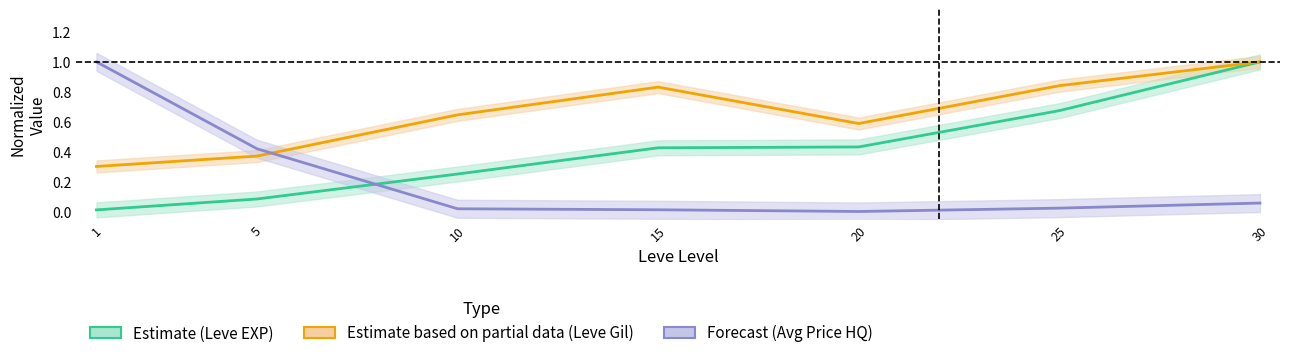

Which series has the widest spread of values?

Forecast (Avg Price HQ)